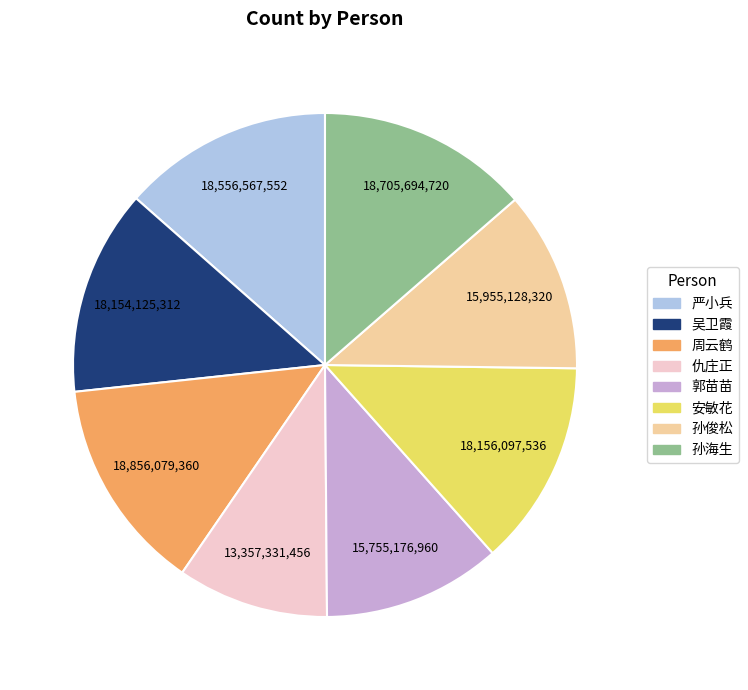

Between 仇庄正 and 孙海生, which is larger?

孙海生